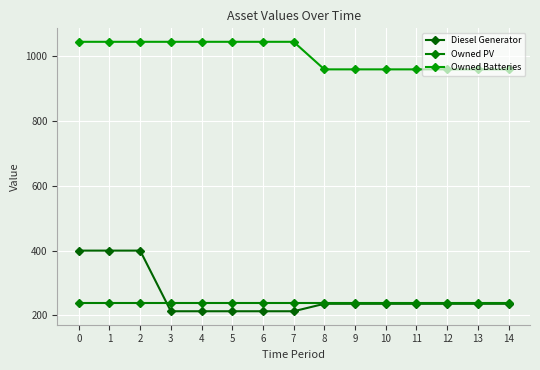

How many lines are shown in the chart?

3